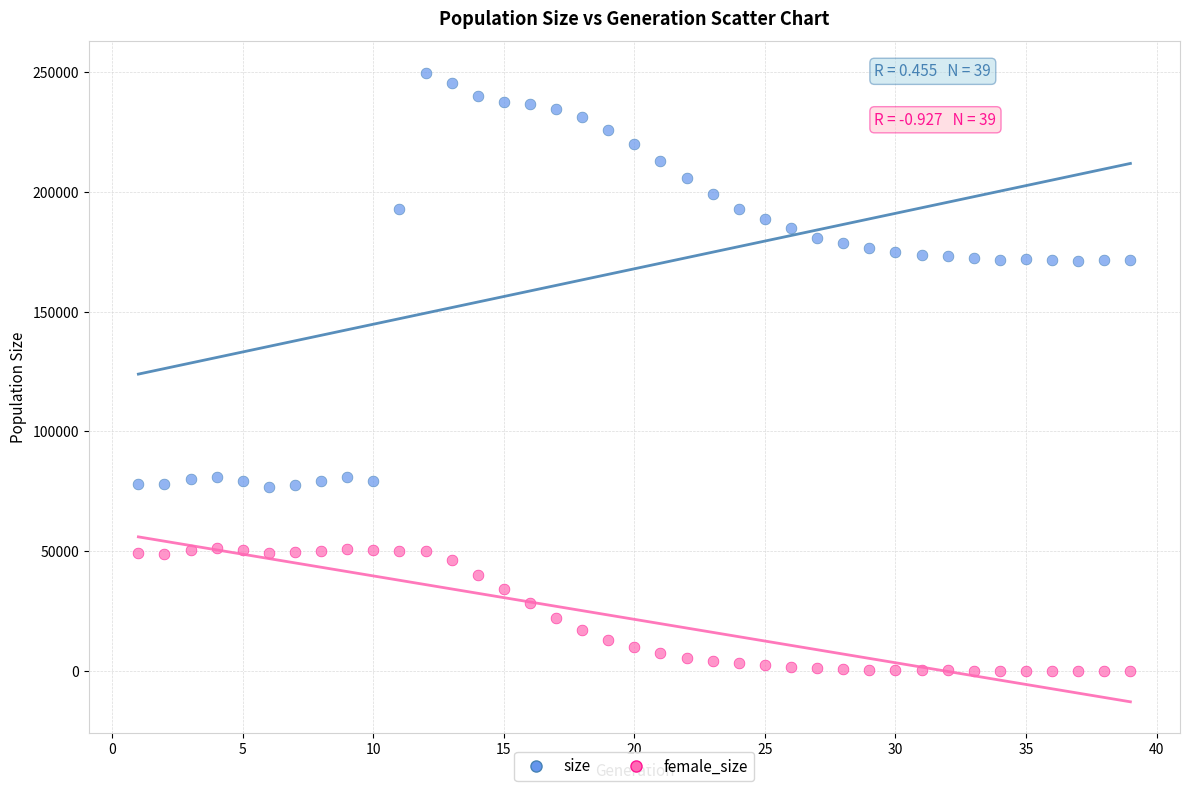

Which series has the largest Y range (max minus min)?

size